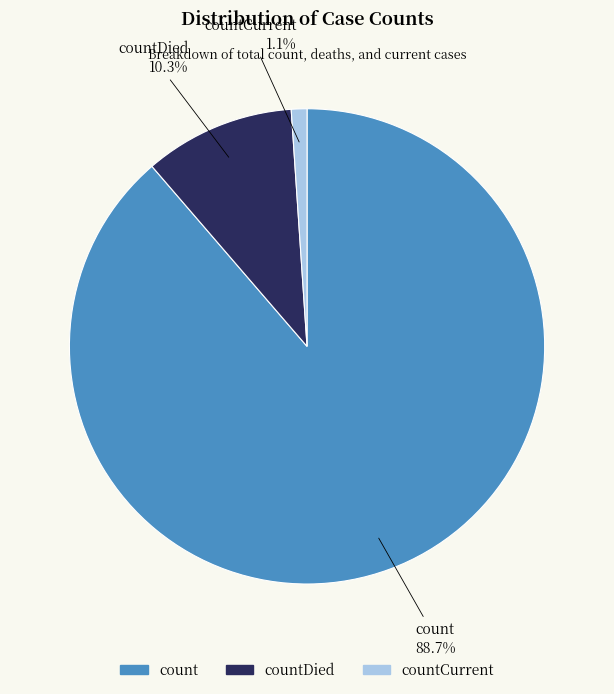

Is there any slice that represents more than half of the pie?

Yes